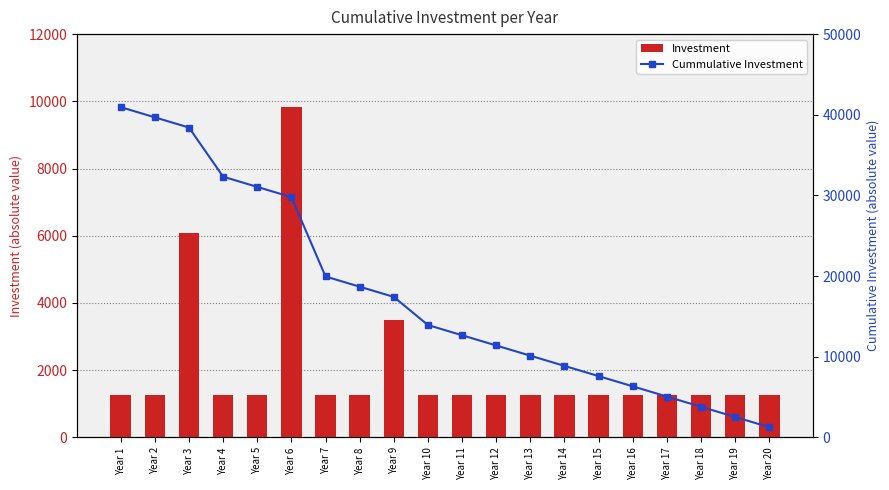

What is the value of the Investment bar at the 7th from the left?

1266.4